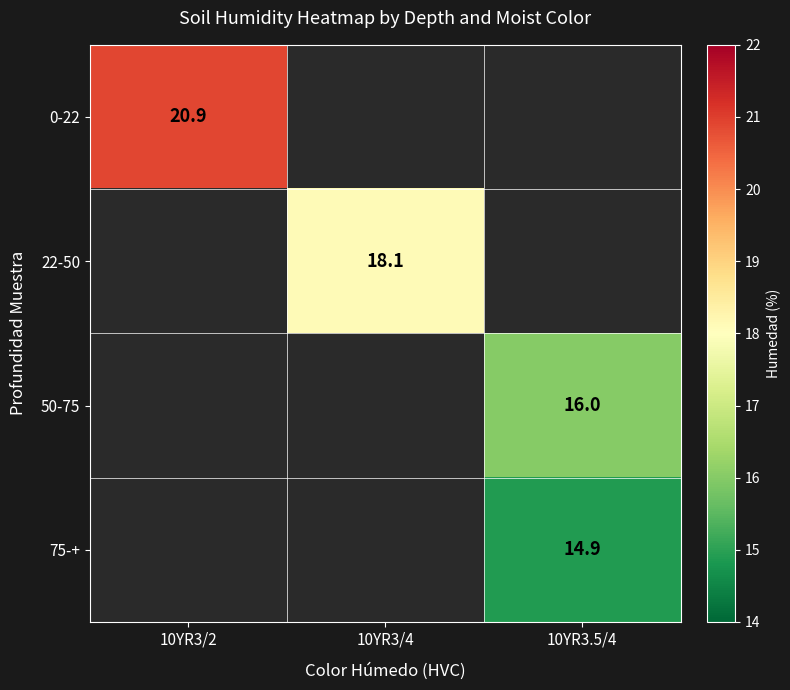

Is the value of 50-75 at 10YR3.5/4 greater than the value of 75-+ at 10YR3.5/4?

Yes